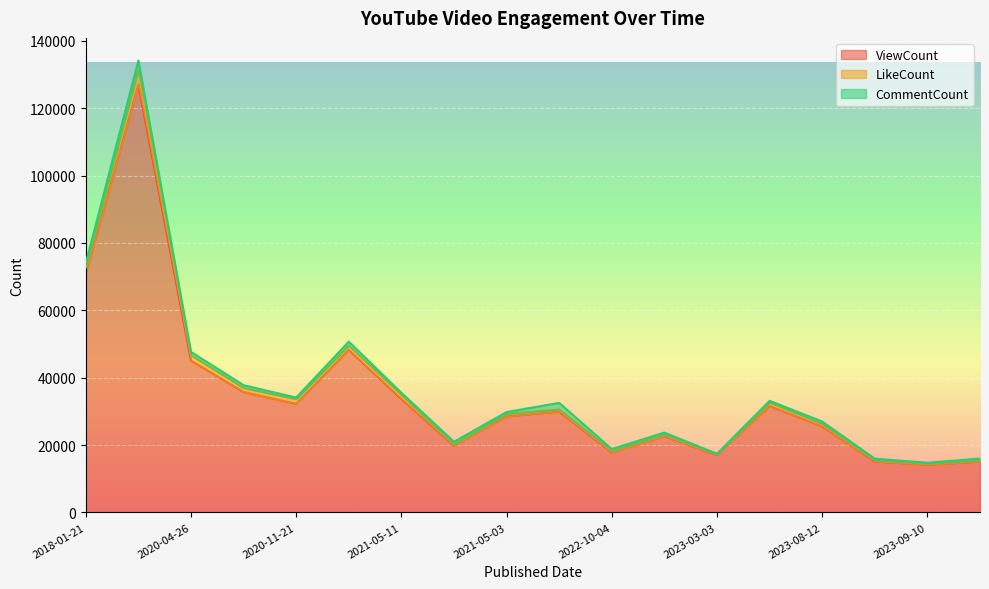

The CommentCount series shows 834 at 2020-08-19. True or false?

True